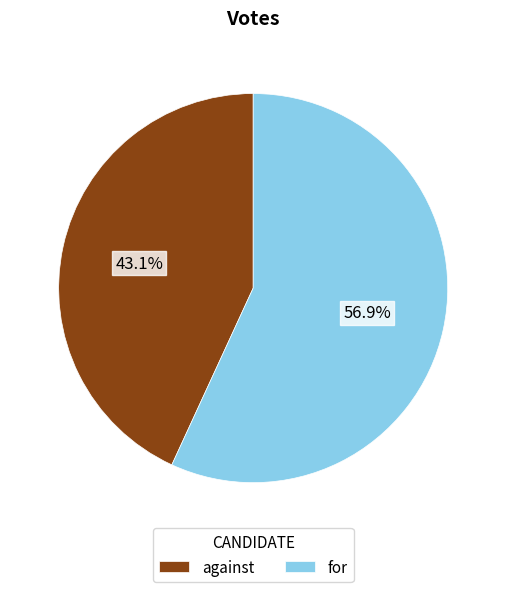

Is the sum of for and against greater than half?

Yes